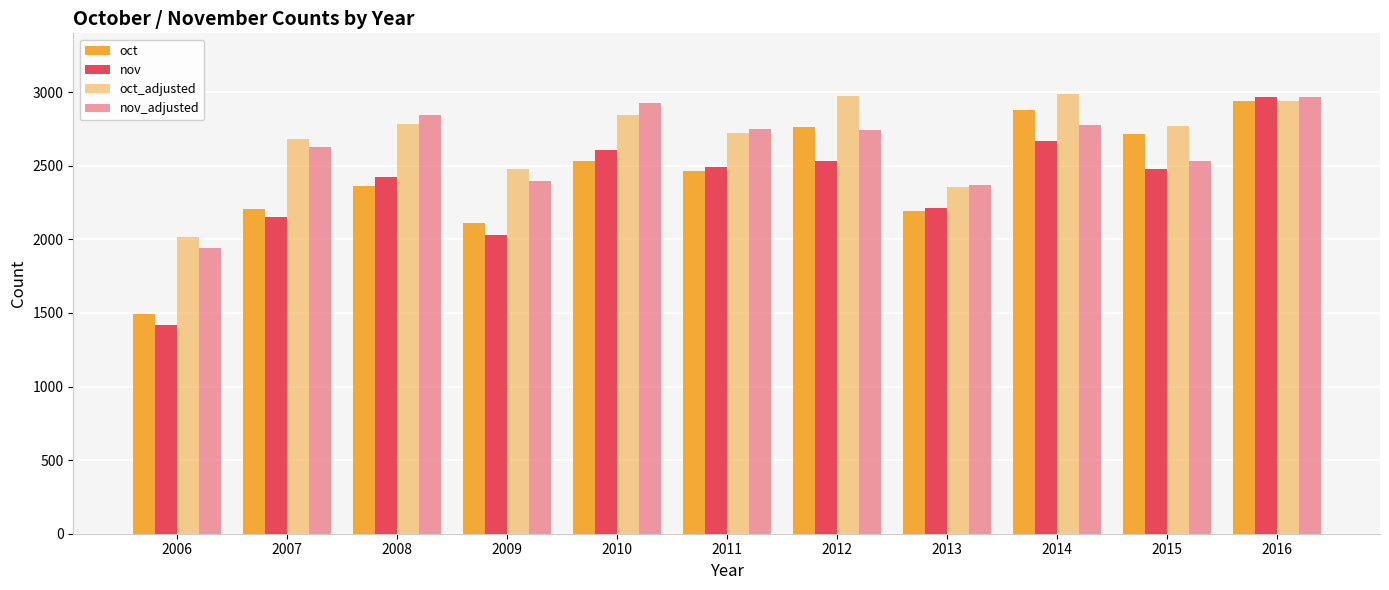

Are the bars horizontal?

No